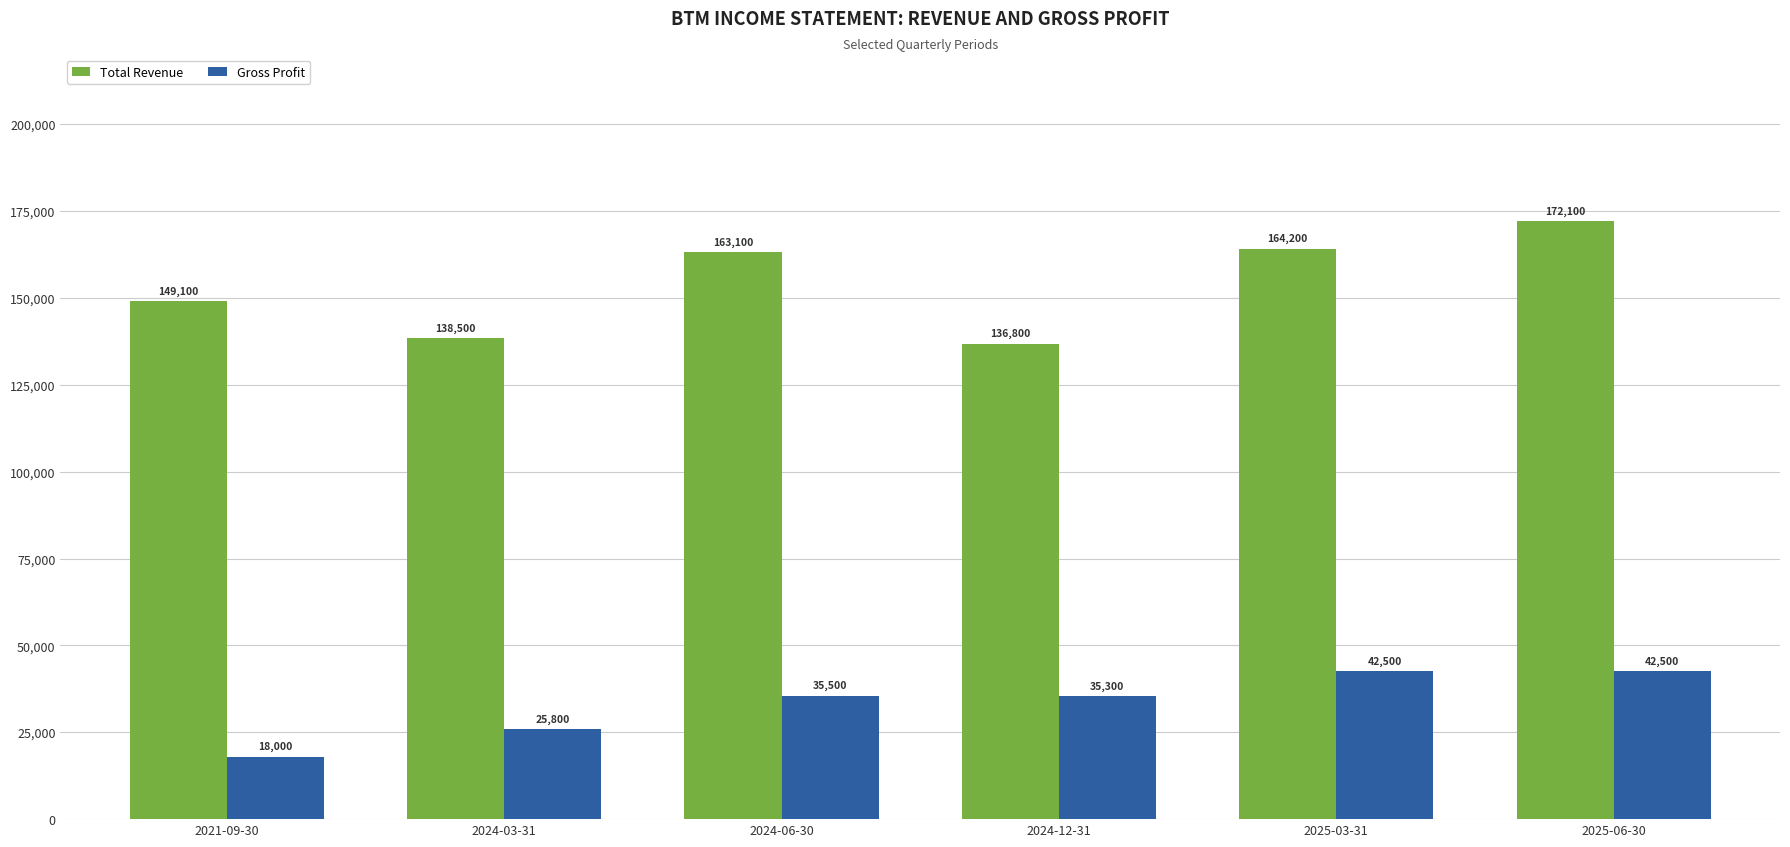

At which category does the chart reach its minimum across all series?

2021-09-30